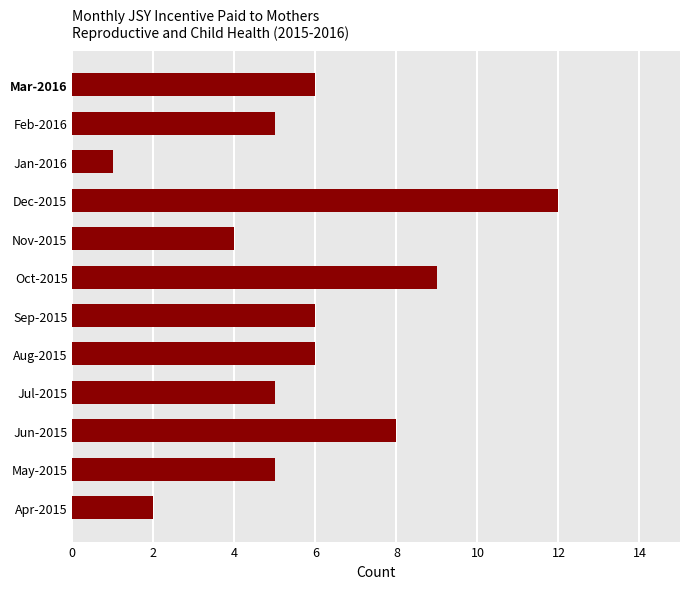

What is the difference between the maximum and second lowest values?

10